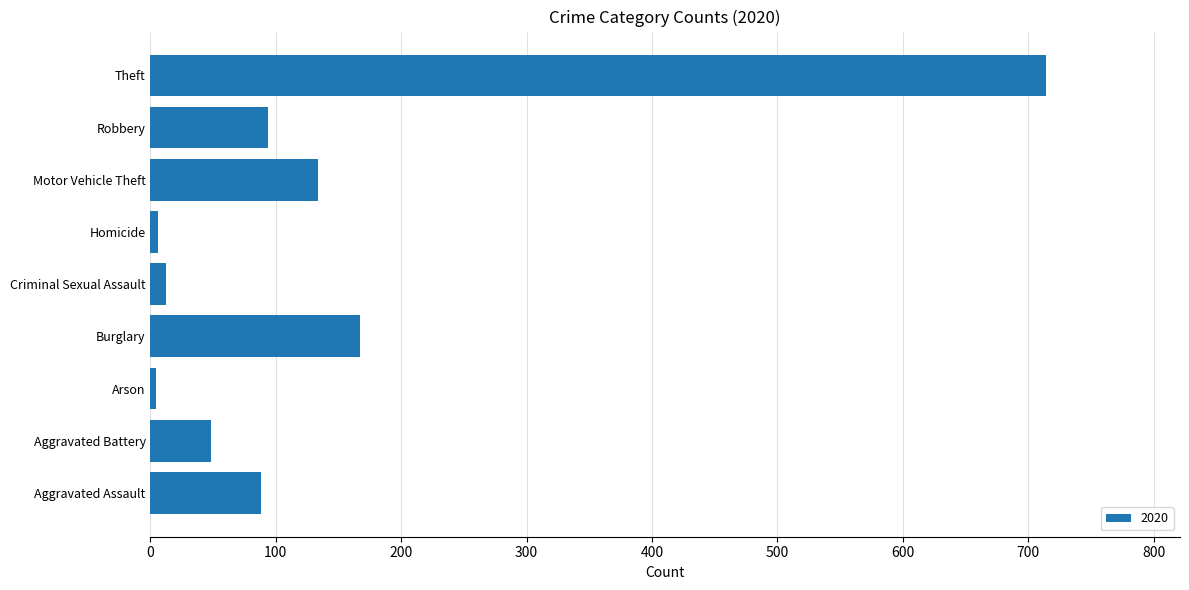

Between Criminal Sexual Assault and Robbery, which is larger?

Robbery